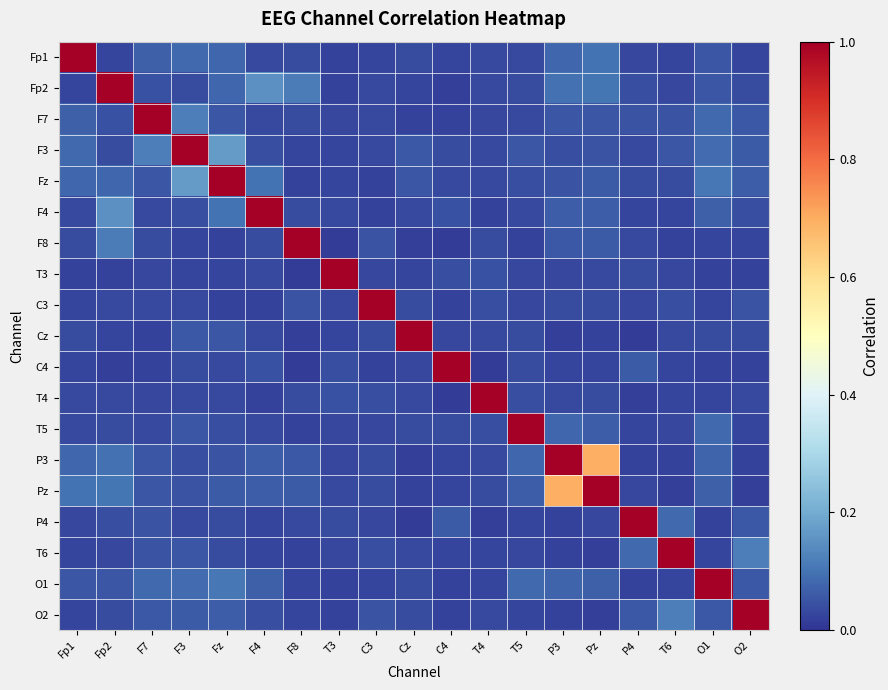

Reading left to right, extract all data points from this chart.

Fp1: Fp1=1.0	Fp2=0.0	F7=0.1	F3=0.1	Fz=0.1	F4=0.0	F8=0.0	T3=0.0	C3=0.0	Cz=0.0	C4=0.0	T4=0.0	T5=0.0	P3=0.1	Pz=0.1	P4=0.0	T6=0.0	O1=0.1	O2=0.0
Fp2: Fp1=0.0	Fp2=1.0	F7=0.0	F3=0.0	Fz=0.1	F4=0.2	F8=0.1	T3=0.0	C3=0.0	Cz=0.0	C4=0.0	T4=0.0	T5=0.0	P3=0.1	Pz=0.1	P4=0.0	T6=0.0	O1=0.1	O2=0.0
F7: Fp1=0.1	Fp2=0.0	F7=1.0	F3=0.1	Fz=0.1	F4=0.0	F8=0.0	T3=0.0	C3=0.0	Cz=0.0	C4=0.0	T4=0.0	T5=0.0	P3=0.1	Pz=0.1	P4=0.0	T6=0.0	O1=0.1	O2=0.1
F3: Fp1=0.1	Fp2=0.0	F7=0.1	F3=1.0	Fz=0.2	F4=0.0	F8=0.0	T3=0.0	C3=0.0	Cz=0.1	C4=0.0	T4=0.0	T5=0.1	P3=0.0	Pz=0.0	P4=0.0	T6=0.1	O1=0.1	O2=0.1
Fz: Fp1=0.1	Fp2=0.1	F7=0.1	F3=0.2	Fz=1.0	F4=0.1	F8=0.0	T3=0.0	C3=0.0	Cz=0.1	C4=0.0	T4=0.0	T5=0.0	P3=0.1	Pz=0.1	P4=0.0	T6=0.0	O1=0.1	O2=0.1
F4: Fp1=0.0	Fp2=0.2	F7=0.0	F3=0.0	Fz=0.1	F4=1.0	F8=0.0	T3=0.0	C3=0.0	Cz=0.0	C4=0.0	T4=0.0	T5=0.0	P3=0.1	Pz=0.1	P4=0.0	T6=0.0	O1=0.1	O2=0.0
F8: Fp1=0.0	Fp2=0.1	F7=0.0	F3=0.0	Fz=0.0	F4=0.0	F8=1.0	T3=0.0	C3=0.0	Cz=0.0	C4=0.0	T4=0.0	T5=0.0	P3=0.1	Pz=0.1	P4=0.0	T6=0.0	O1=0.0	O2=0.0
T3: Fp1=0.0	Fp2=0.0	F7=0.0	F3=0.0	Fz=0.0	F4=0.0	F8=0.0	T3=1.0	C3=0.0	Cz=0.0	C4=0.0	T4=0.0	T5=0.0	P3=0.0	Pz=0.0	P4=0.0	T6=0.0	O1=0.0	O2=0.0
C3: Fp1=0.0	Fp2=0.0	F7=0.0	F3=0.0	Fz=0.0	F4=0.0	F8=0.0	T3=0.0	C3=1.0	Cz=0.0	C4=0.0	T4=0.0	T5=0.0	P3=0.0	Pz=0.0	P4=0.0	T6=0.0	O1=0.0	O2=0.0
Cz: Fp1=0.0	Fp2=0.0	F7=0.0	F3=0.1	Fz=0.1	F4=0.0	F8=0.0	T3=0.0	C3=0.0	Cz=1.0	C4=0.0	T4=0.0	T5=0.0	P3=0.0	Pz=0.0	P4=0.0	T6=0.0	O1=0.0	O2=0.0
C4: Fp1=0.0	Fp2=0.0	F7=0.0	F3=0.0	Fz=0.0	F4=0.0	F8=0.0	T3=0.0	C3=0.0	Cz=0.0	C4=1.0	T4=0.0	T5=0.0	P3=0.0	Pz=0.0	P4=0.1	T6=0.0	O1=0.0	O2=0.0
T4: Fp1=0.0	Fp2=0.0	F7=0.0	F3=0.0	Fz=0.0	F4=0.0	F8=0.0	T3=0.0	C3=0.0	Cz=0.0	C4=0.0	T4=1.0	T5=0.0	P3=0.0	Pz=0.0	P4=0.0	T6=0.0	O1=0.0	O2=0.0
T5: Fp1=0.0	Fp2=0.0	F7=0.0	F3=0.1	Fz=0.0	F4=0.0	F8=0.0	T3=0.0	C3=0.0	Cz=0.0	C4=0.0	T4=0.0	T5=1.0	P3=0.1	Pz=0.1	P4=0.0	T6=0.0	O1=0.1	O2=0.0
P3: Fp1=0.1	Fp2=0.1	F7=0.1	F3=0.0	Fz=0.1	F4=0.1	F8=0.1	T3=0.0	C3=0.0	Cz=0.0	C4=0.0	T4=0.0	T5=0.1	P3=1.0	Pz=0.7	P4=0.0	T6=0.0	O1=0.1	O2=0.0
Pz: Fp1=0.1	Fp2=0.1	F7=0.1	F3=0.0	Fz=0.1	F4=0.1	F8=0.1	T3=0.0	C3=0.0	Cz=0.0	C4=0.0	T4=0.0	T5=0.1	P3=0.7	Pz=1.0	P4=0.0	T6=0.0	O1=0.1	O2=0.0
P4: Fp1=0.0	Fp2=0.0	F7=0.0	F3=0.0	Fz=0.0	F4=0.0	F8=0.0	T3=0.0	C3=0.0	Cz=0.0	C4=0.1	T4=0.0	T5=0.0	P3=0.0	Pz=0.0	P4=1.0	T6=0.1	O1=0.0	O2=0.1
T6: Fp1=0.0	Fp2=0.0	F7=0.0	F3=0.1	Fz=0.0	F4=0.0	F8=0.0	T3=0.0	C3=0.0	Cz=0.0	C4=0.0	T4=0.0	T5=0.0	P3=0.0	Pz=0.0	P4=0.1	T6=1.0	O1=0.0	O2=0.1
O1: Fp1=0.1	Fp2=0.1	F7=0.1	F3=0.1	Fz=0.1	F4=0.1	F8=0.0	T3=0.0	C3=0.0	Cz=0.0	C4=0.0	T4=0.0	T5=0.1	P3=0.1	Pz=0.1	P4=0.0	T6=0.0	O1=1.0	O2=0.1
O2: Fp1=0.0	Fp2=0.0	F7=0.1	F3=0.1	Fz=0.1	F4=0.0	F8=0.0	T3=0.0	C3=0.0	Cz=0.0	C4=0.0	T4=0.0	T5=0.0	P3=0.0	Pz=0.0	P4=0.1	T6=0.1	O1=0.1	O2=1.0